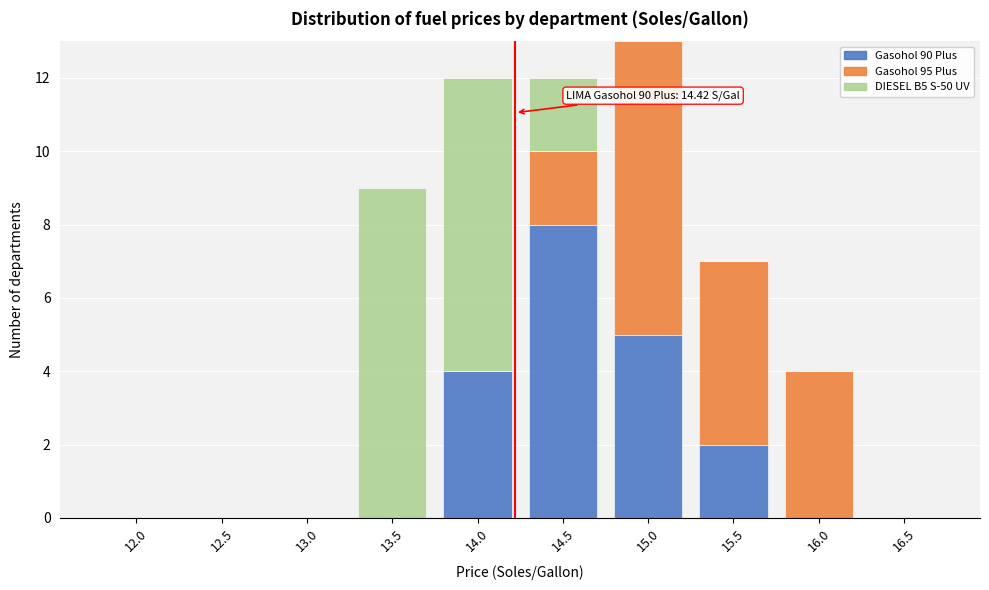

Reading left to right, what are the values for Gasohol 90 Plus?

12.0=0	12.5=0	13.0=0	13.5=0	14.0=4	14.5=8	15.0=5	15.5=2	16.0=0	16.5=0